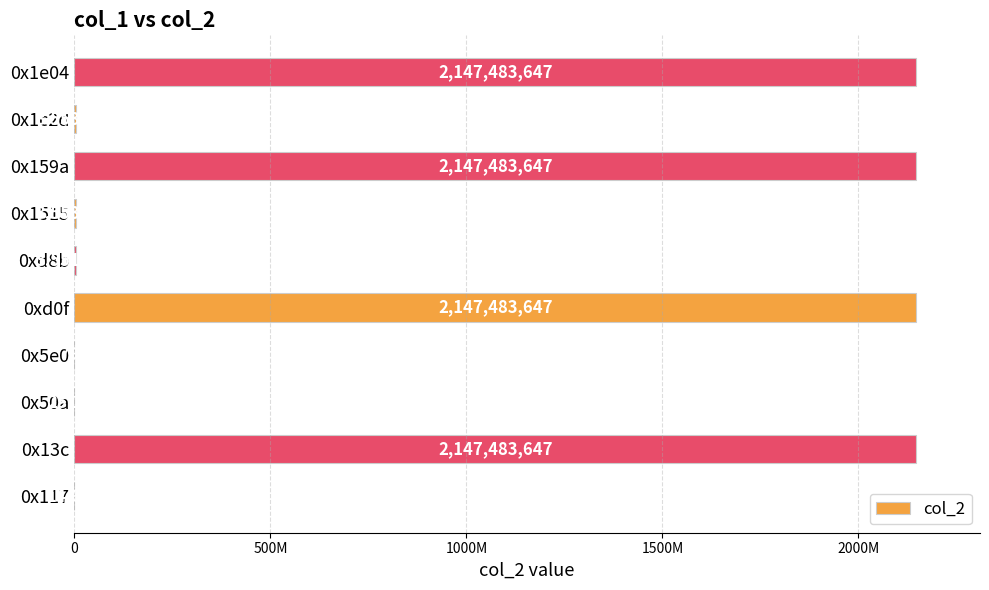

Are the bars horizontal?

Yes